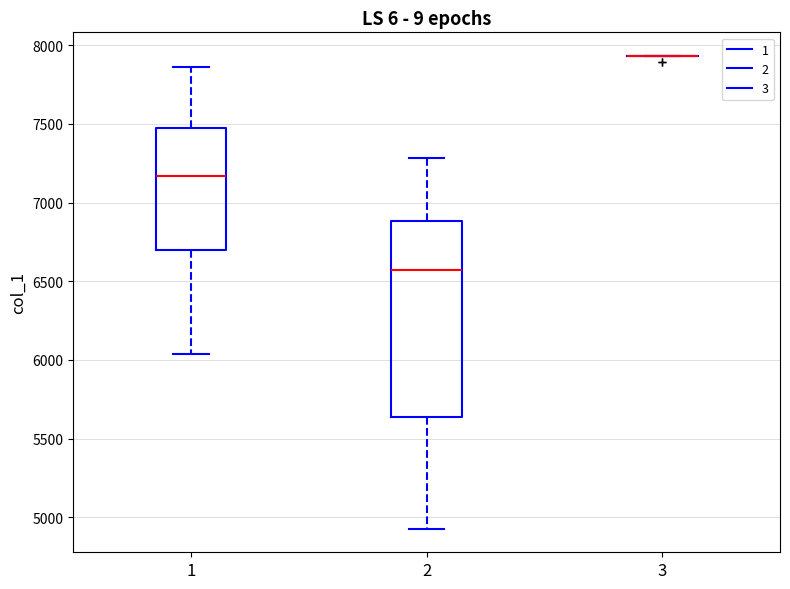

Reading left to right, read every box against the y-axis: the position of its median line, the range the box covers, and the ends of its whiskers. The values are not printed on the chart, so give them approximately, as read against the axis.

1: median 7150, box 6700 to 7500, whiskers 6050 to 7850
2: median 6550, box 5650 to 6900, whiskers 4950 to 7300
3: box collapsed to a line at 7950, whiskers 7950 to 7950